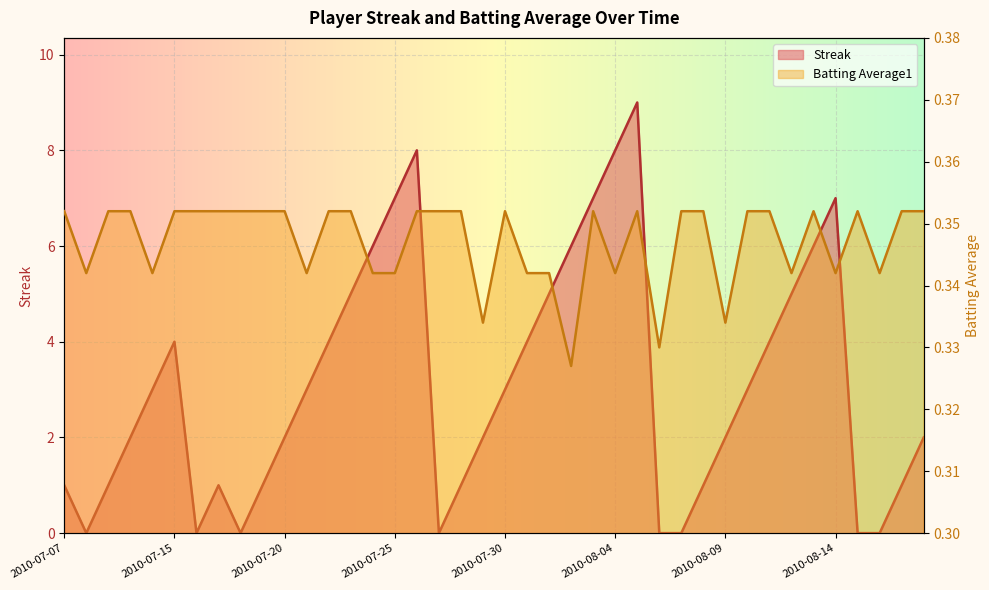

Count the Batting Average1 values in the range 0 to 1.

40